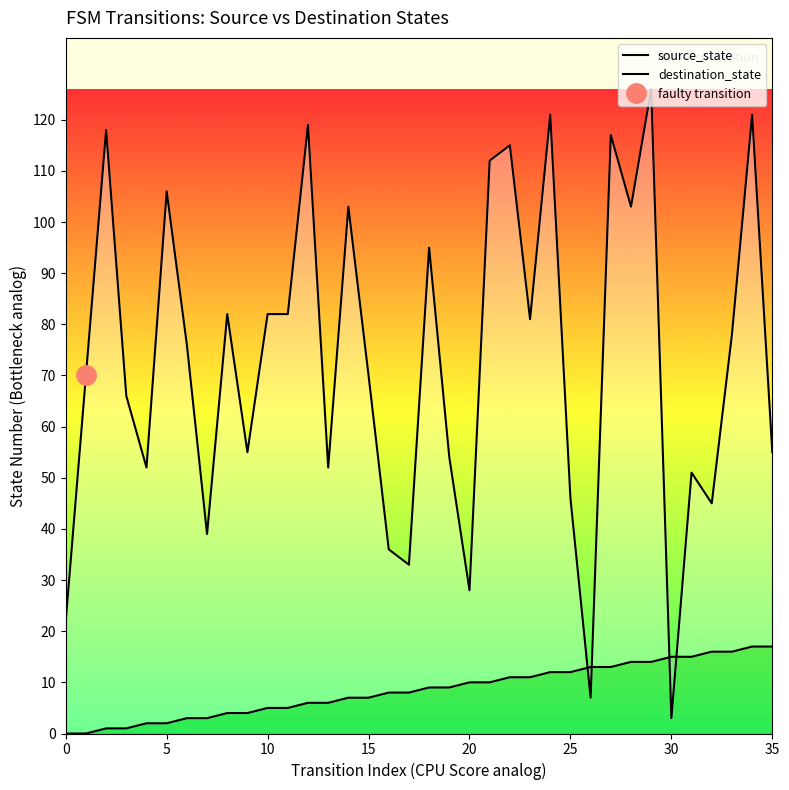

Count the number of data series in this chart.

2